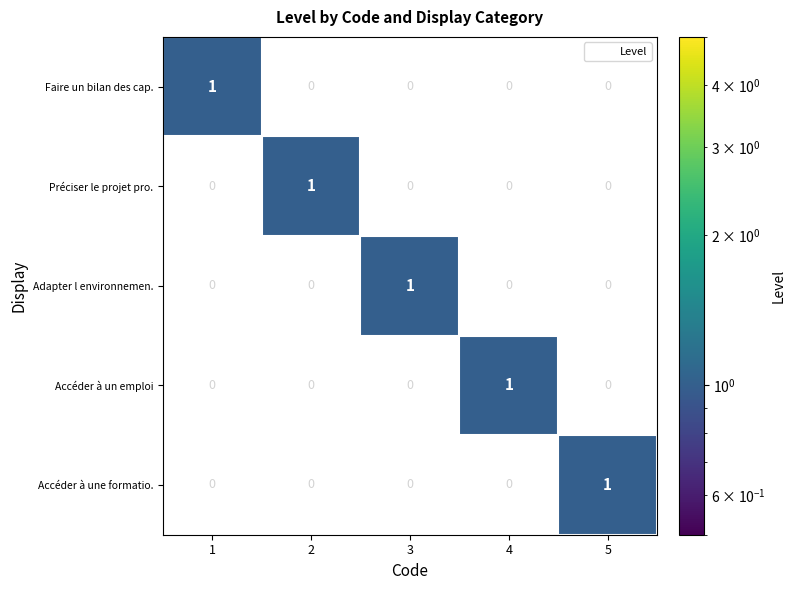

How many Faire un bilan des cap. values are between 0 and 1?

5